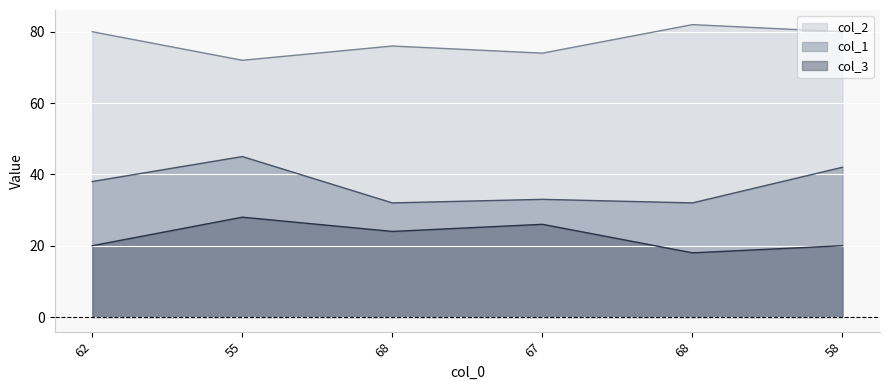

List the series in order of their overall mean, highest first.

col_2, col_1, col_3